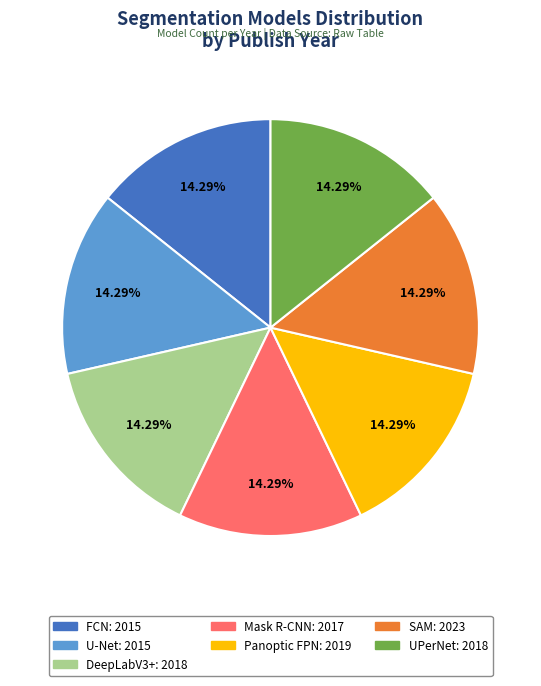

Does any single category account for the majority?

No